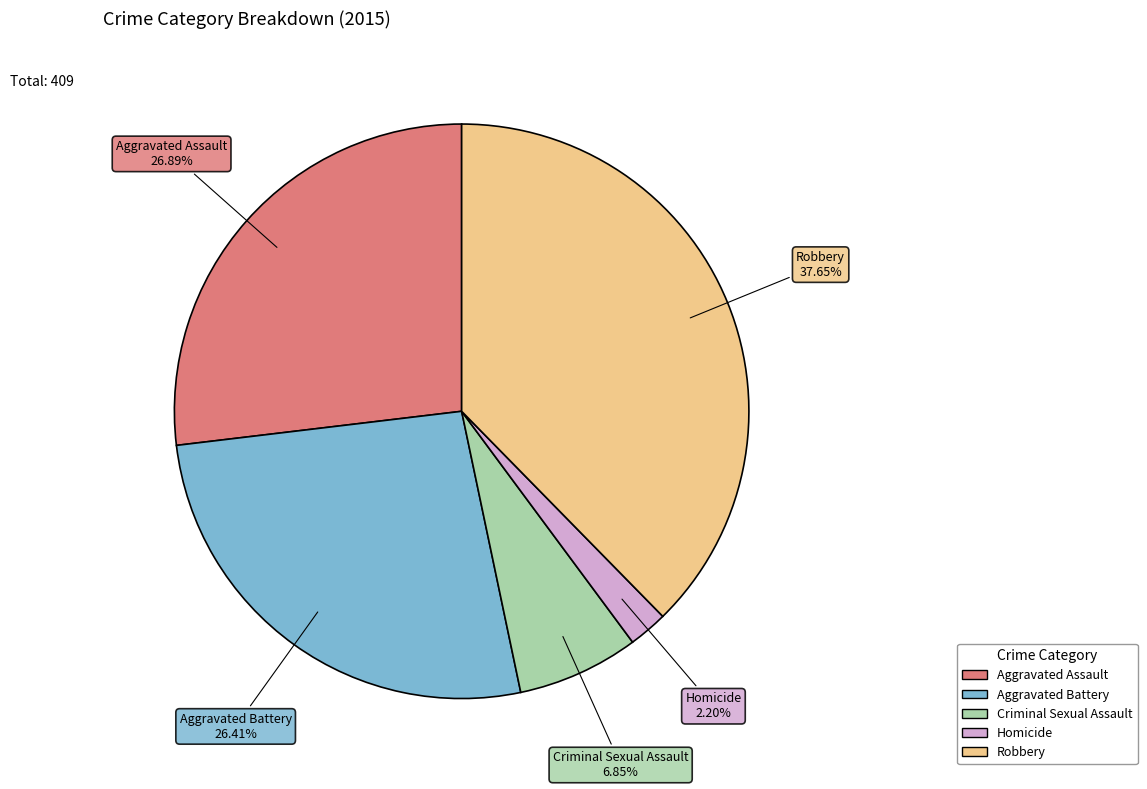

Is it true that Robbery is 23% of the pie?

False